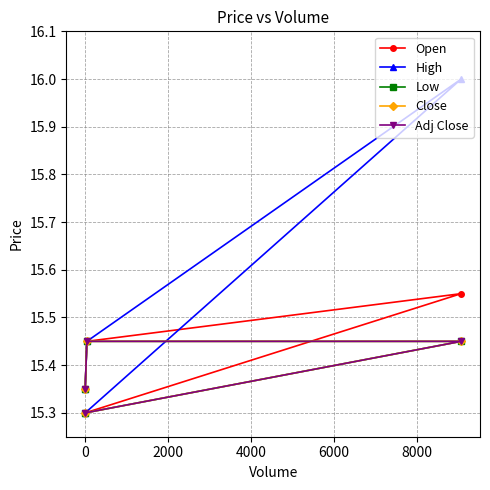

How many Open values are between 15 and 16?

4